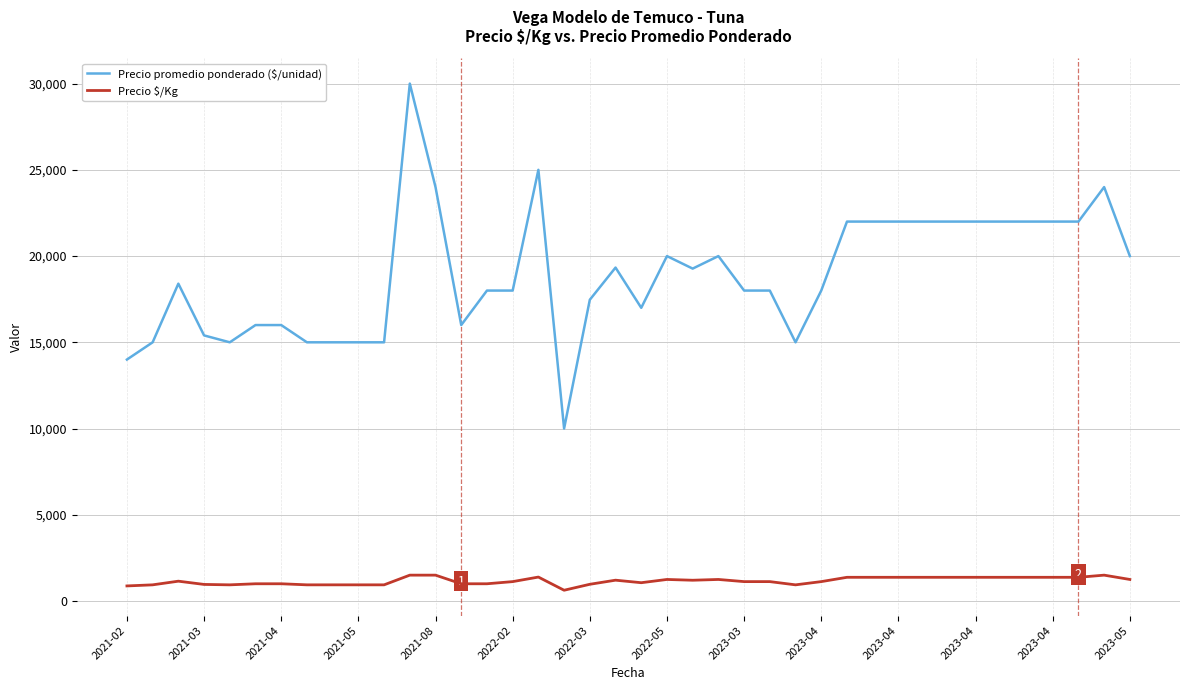

Which series has the largest range (max minus min)?

Precio promedio ponderado ($/unidad)